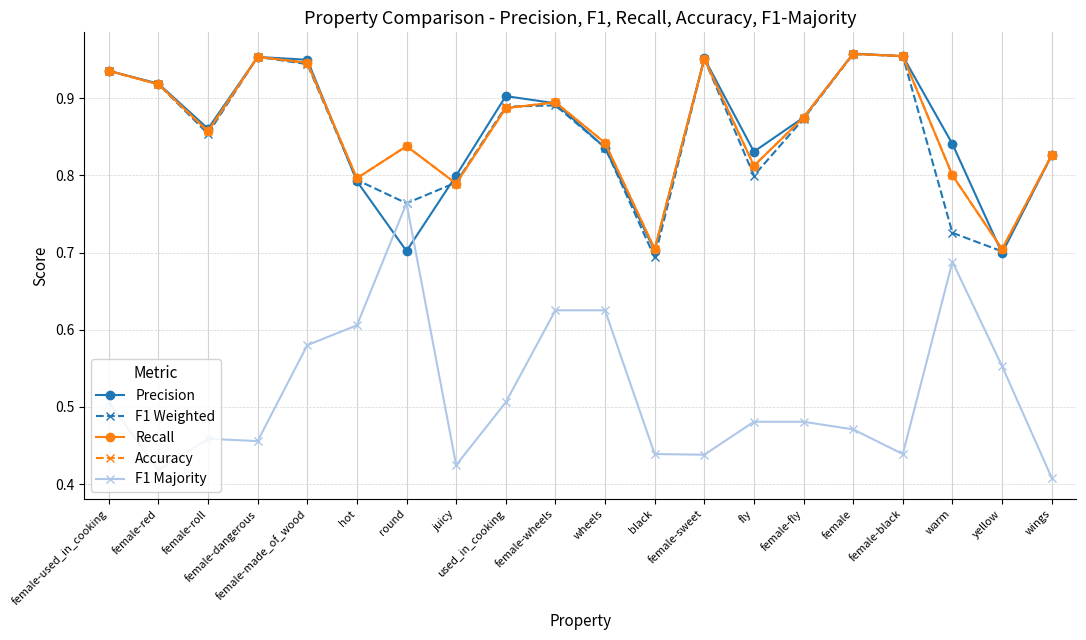

Does the chart have visible grid lines?

Yes